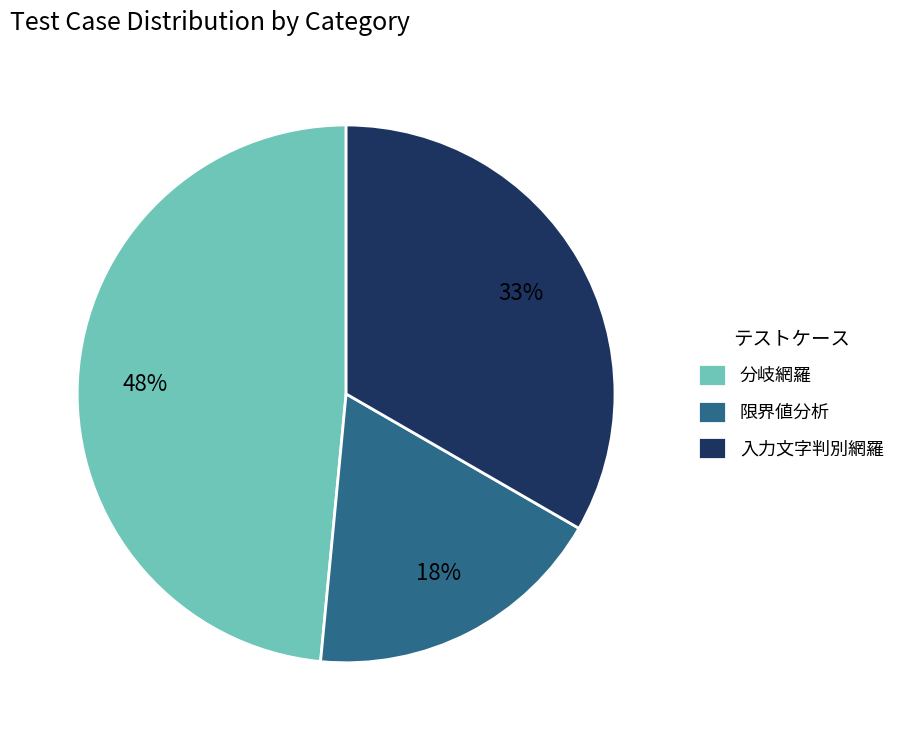

To the nearest percent, what percentage of the pie is 限界値分析?

18%